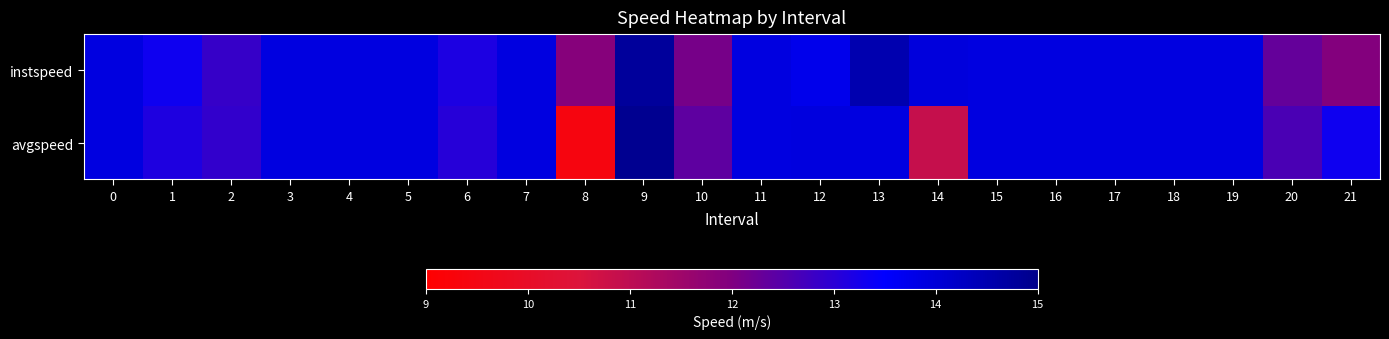

Reading left to right, extract all data points from this chart.

instspeed: 0=13.9	1=13.3	2=12.9	3=13.9	4=13.9	5=13.9	6=13.2	7=13.9	8=11.9	9=14.8	10=12.1	11=13.9	12=13.7	13=14.5	14=13.9	15=13.9	16=13.9	17=13.9	18=13.9	19=13.9	20=12.3	21=11.9
avgspeed: 0=13.9	1=13.1	2=12.9	3=13.9	4=13.9	5=13.9	6=13.0	7=13.9	8=9.4	9=14.9	10=12.4	11=13.9	12=13.9	13=13.9	14=10.9	15=13.9	16=13.9	17=13.9	18=13.9	19=13.9	20=12.6	21=13.3